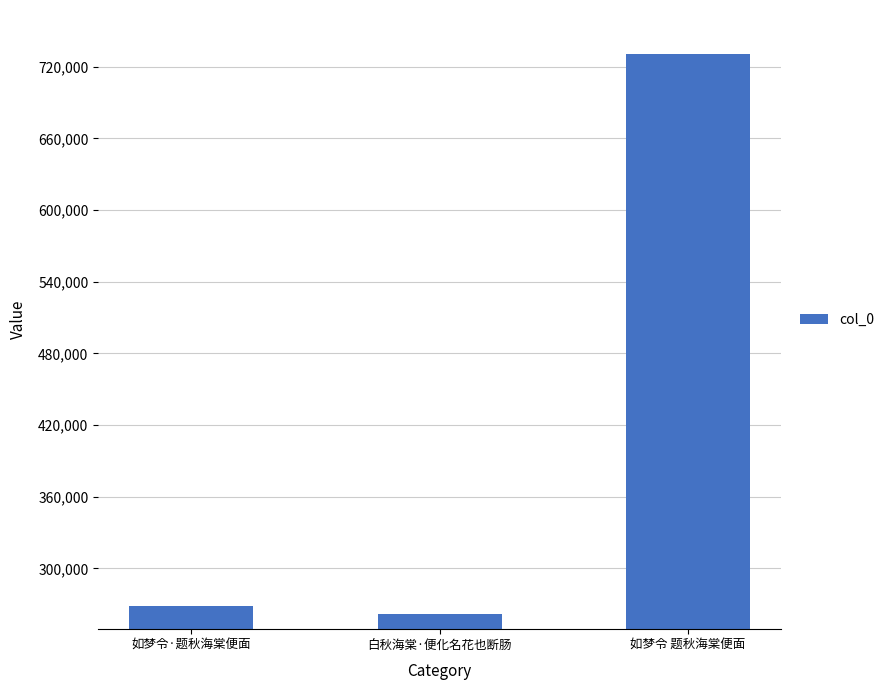

What is the minimum value shown in the chart?

262214